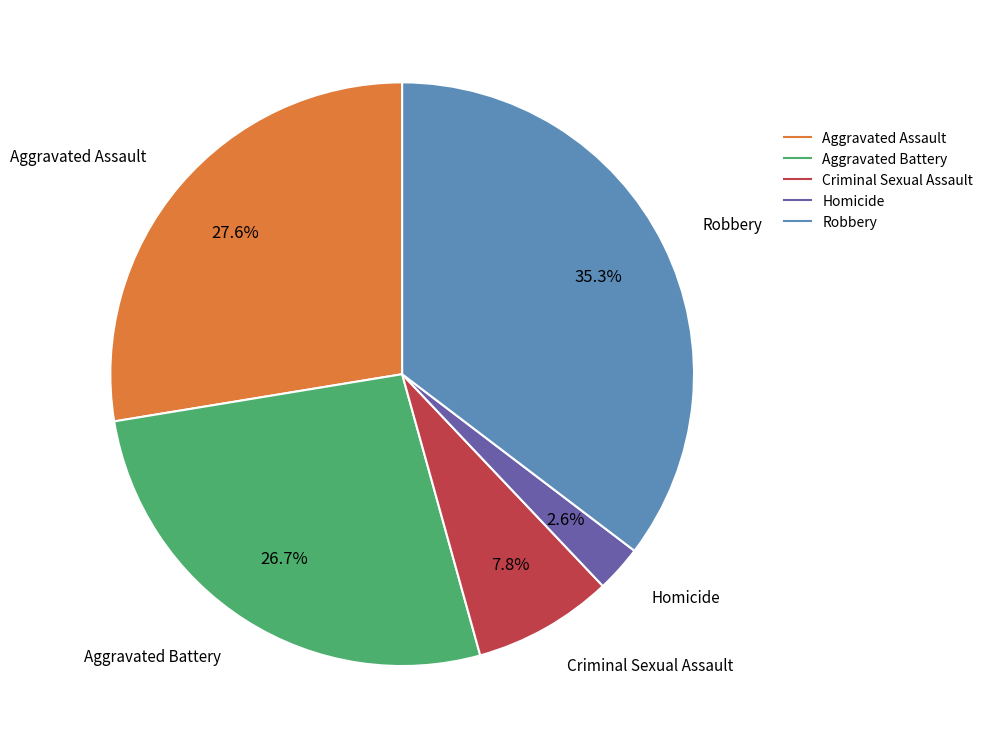

Count the number of slices in the pie.

5